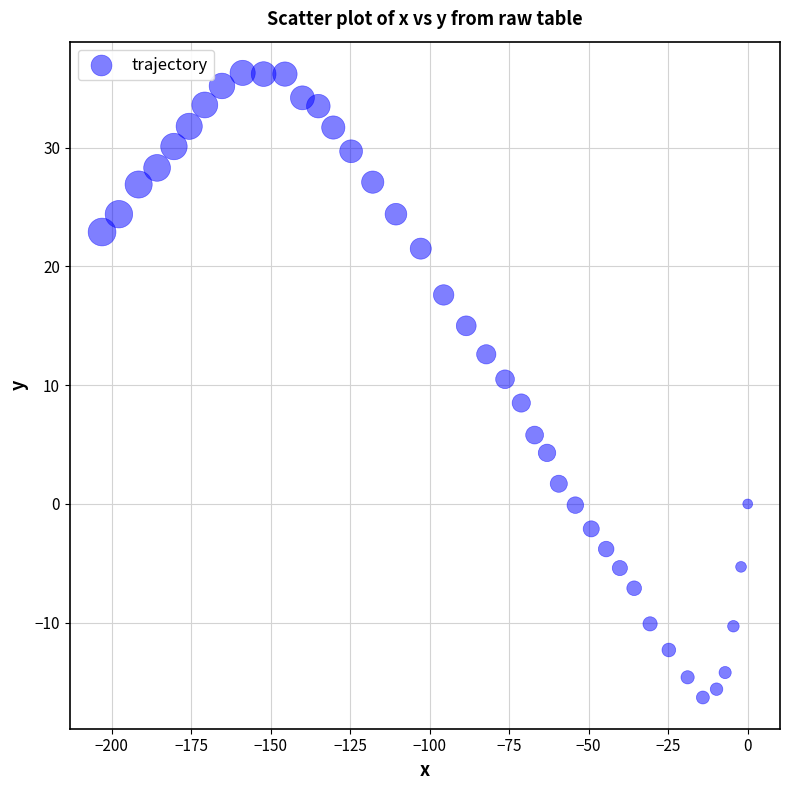

What is the range of Y values (max minus min)?

52.6